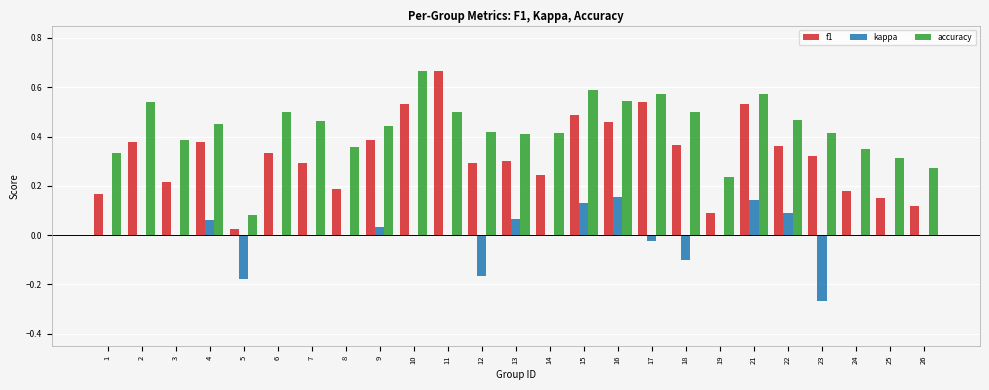

Is it true that f1 equals 0.2 at 26?

False